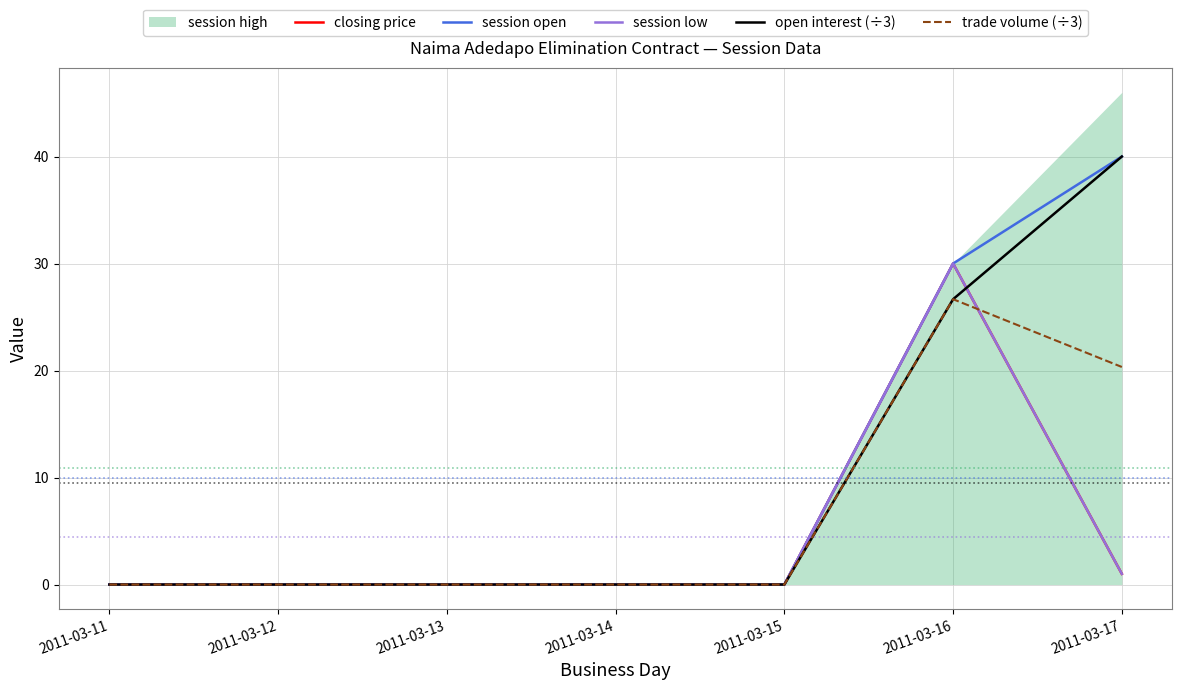

Where is the first local maximum for trade volume (÷3)?

2011-03-16